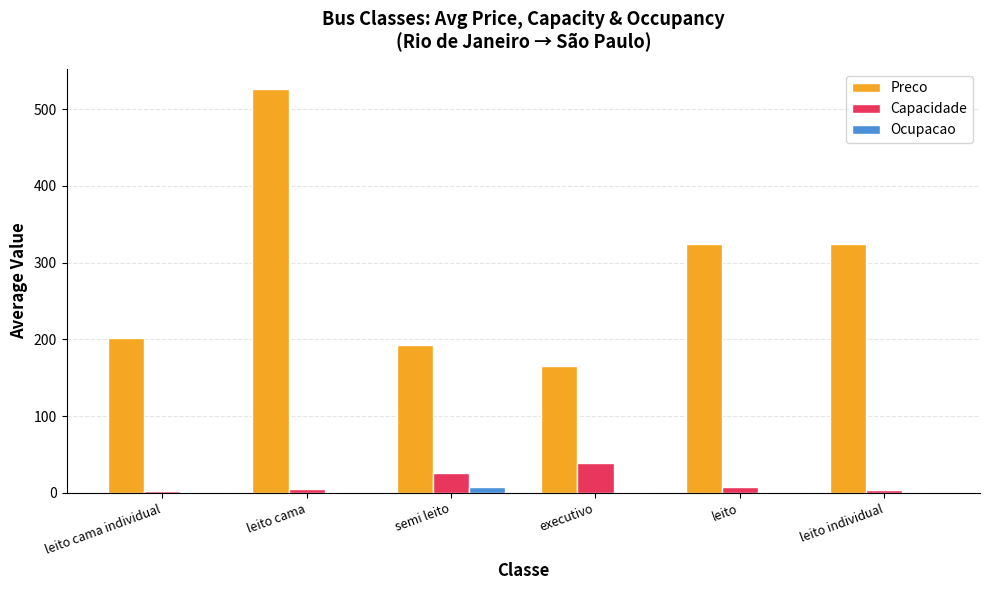

Where is Capacidade nearest to the value 20?

semi leito